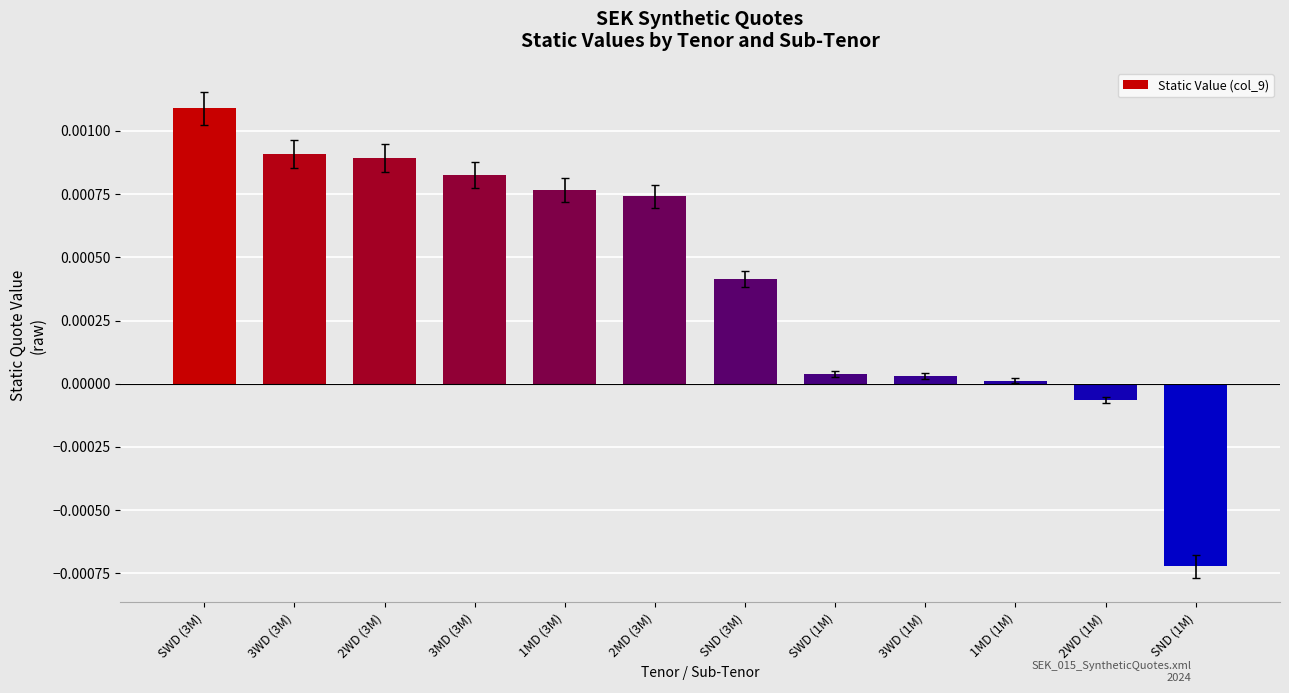

How many distinct data groups are displayed?

1